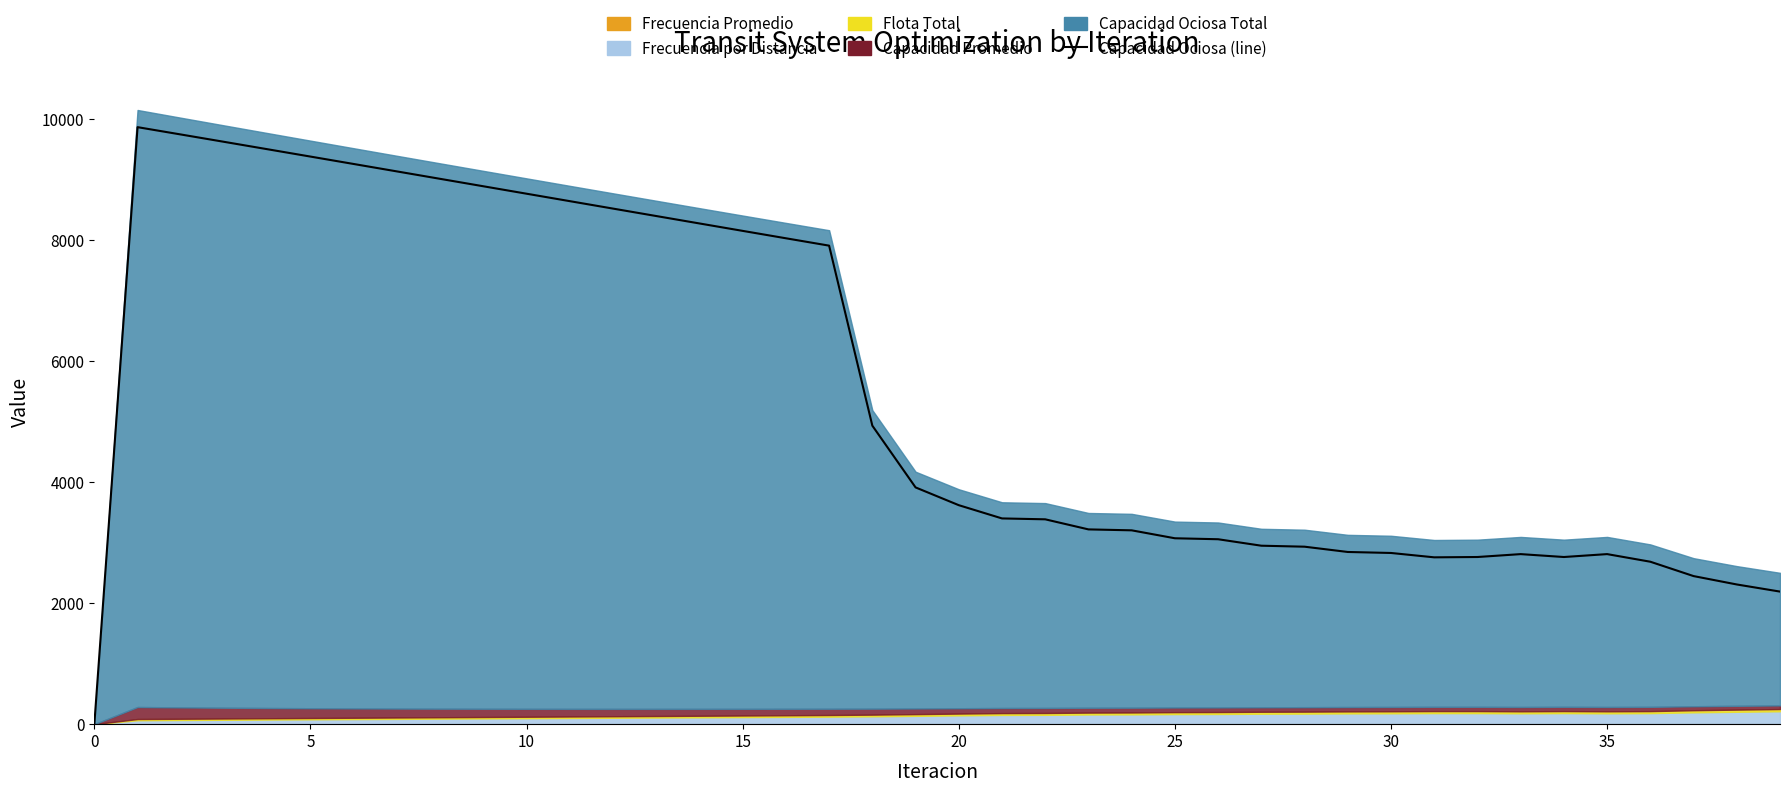

Where is the first local minimum?

31